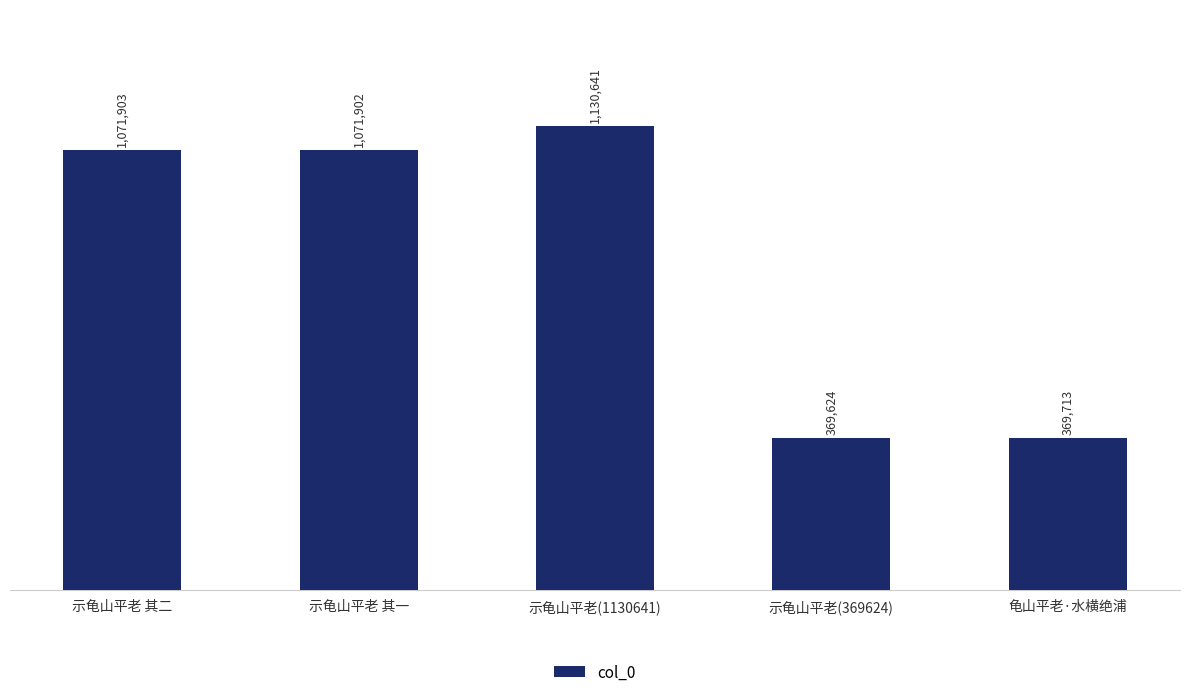

Does the chart contain any negative values?

No